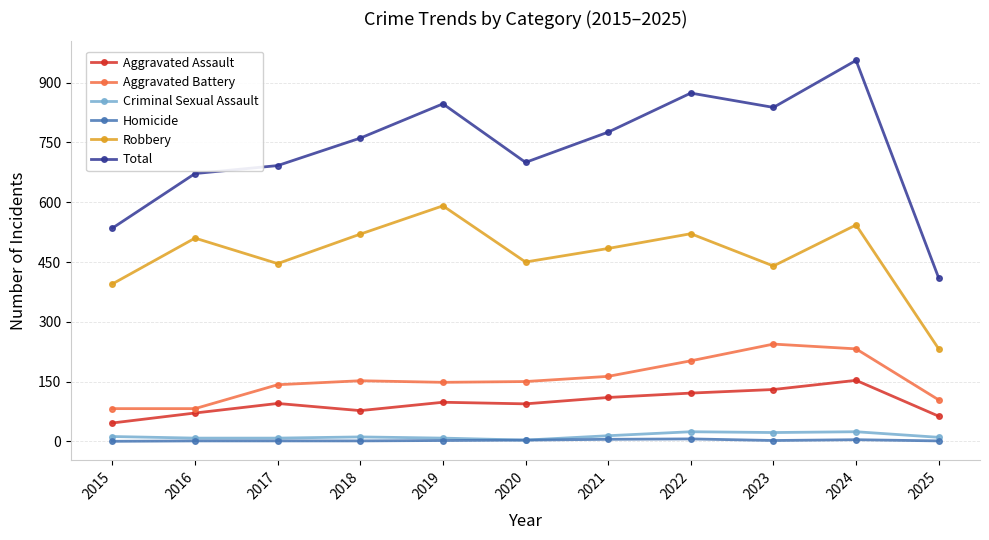

True or false: Aggravated Battery and Criminal Sexual Assault cross at least once.

False